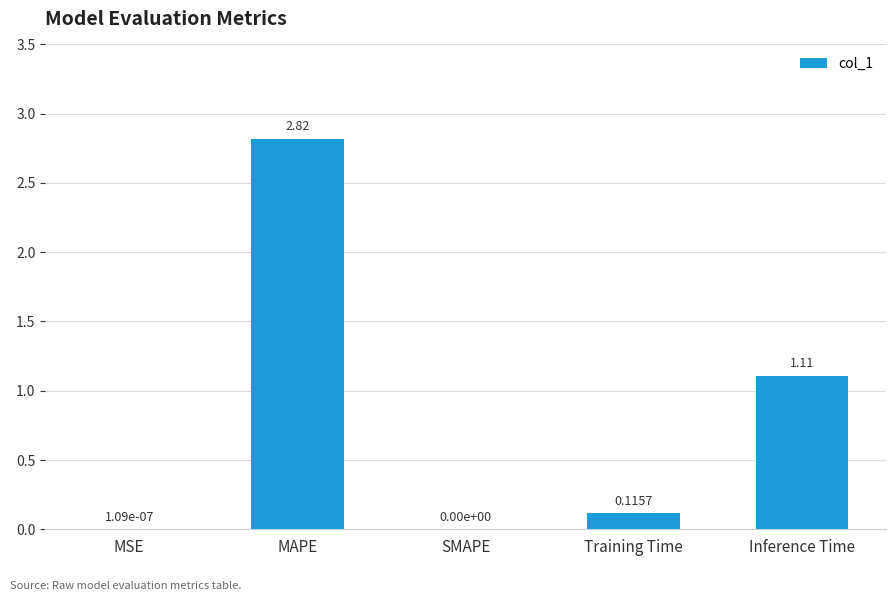

Where is the data nearest to the value 1?

Inference Time